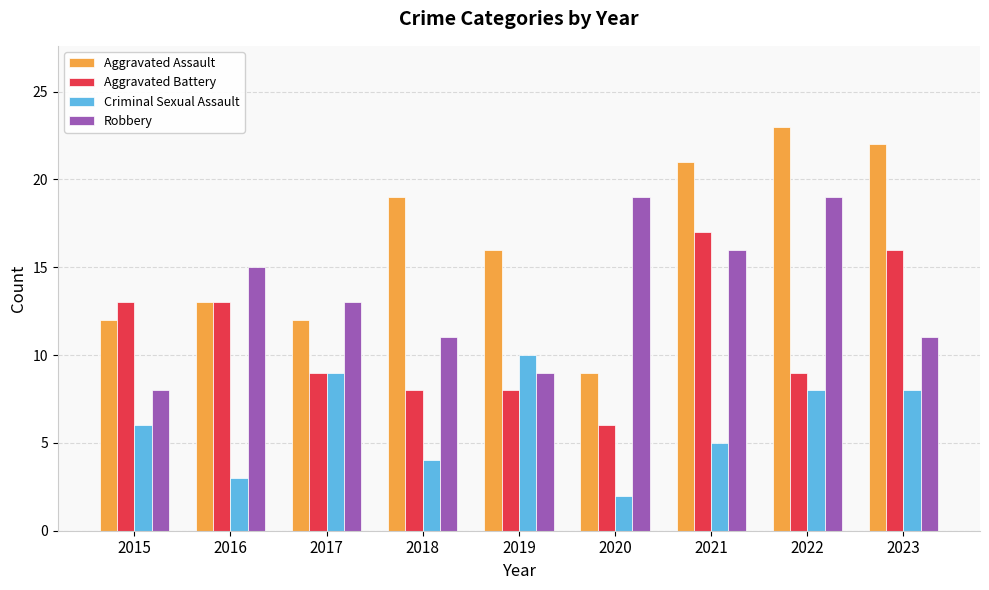

What is the spread (max minus min) of values at 2020?

17